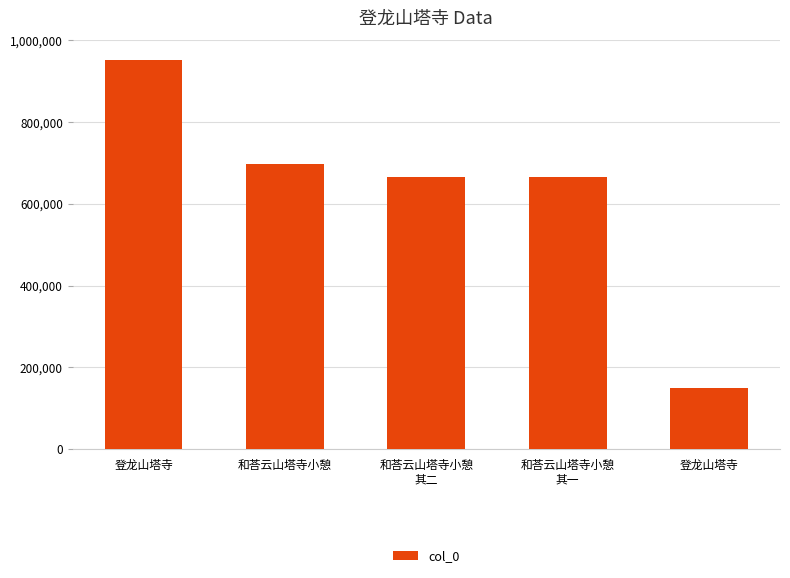

Does the chart contain any negative values?

No